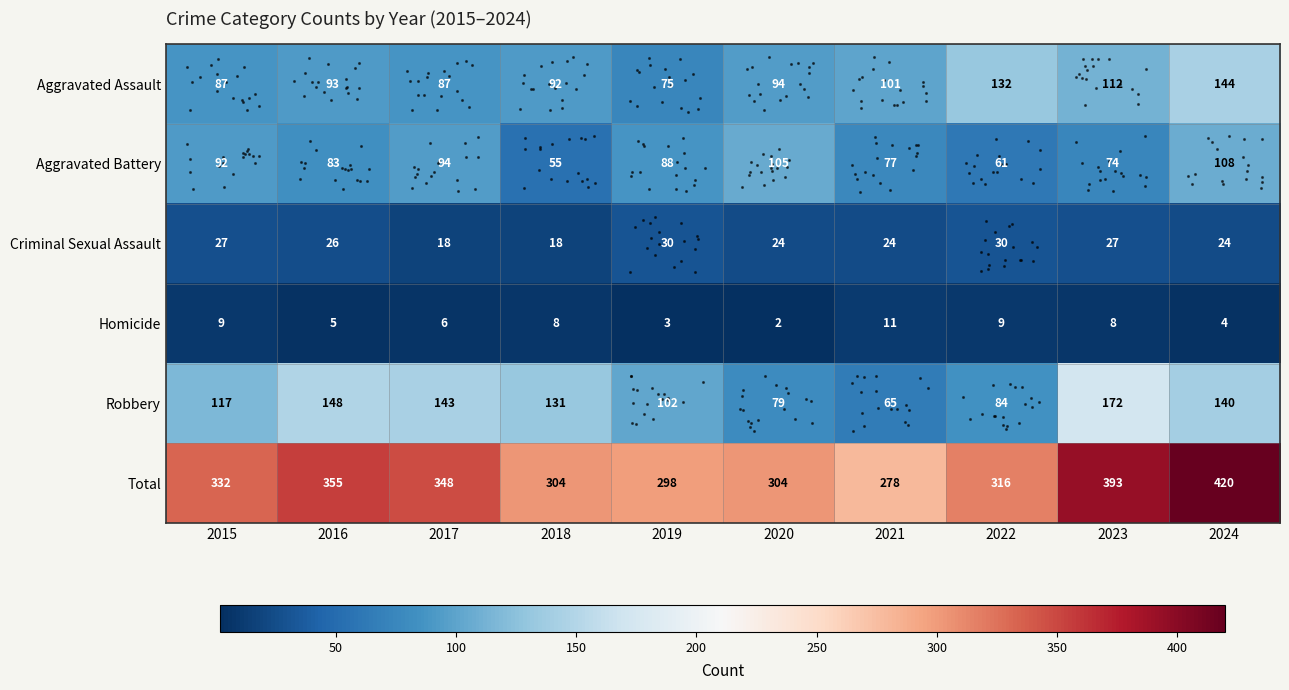

What is the sum of all Total values?

3348